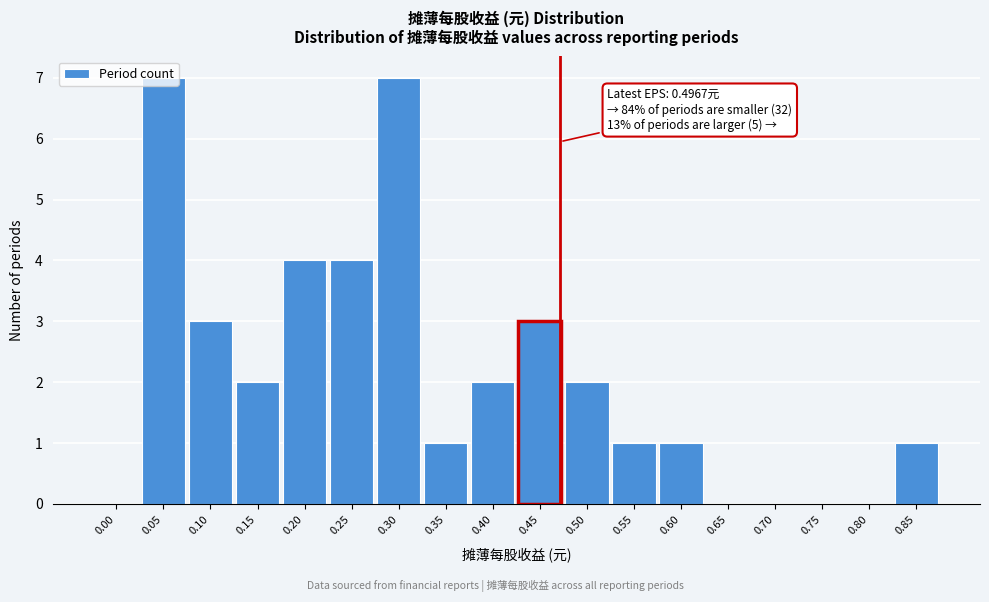

What is the sum of the values at 0.10 and 0.45?

6